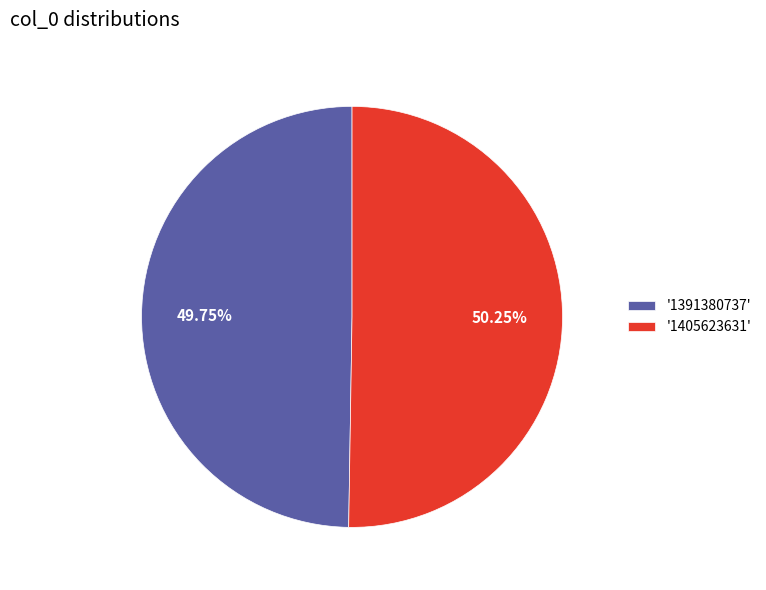

Combined, do '1391380737' and '1405623631' account for over 50%?

Yes